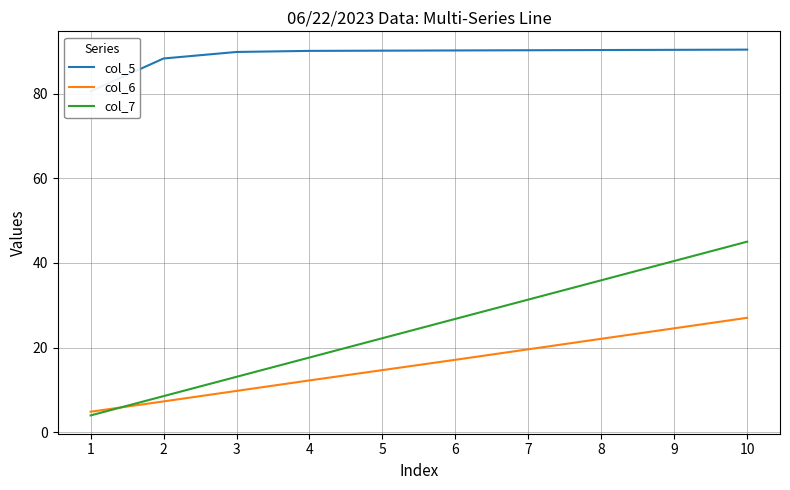

How many series are shown in this chart?

3